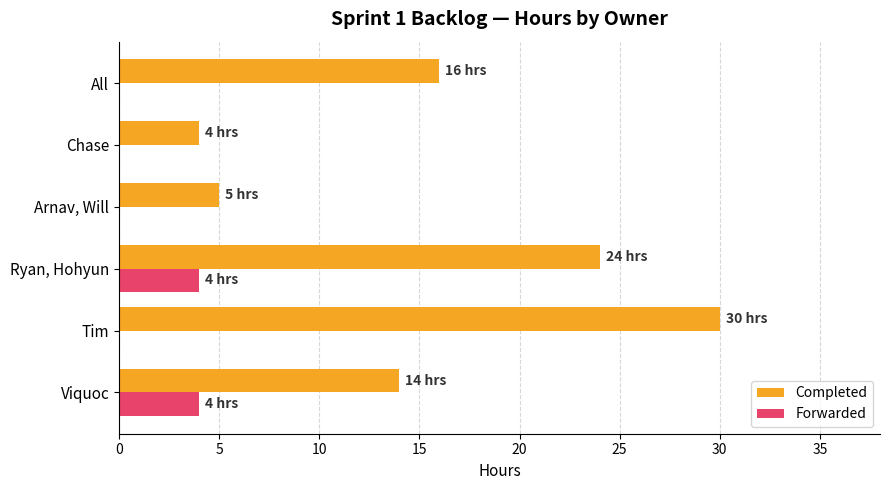

What is the sum of all Forwarded values?

8